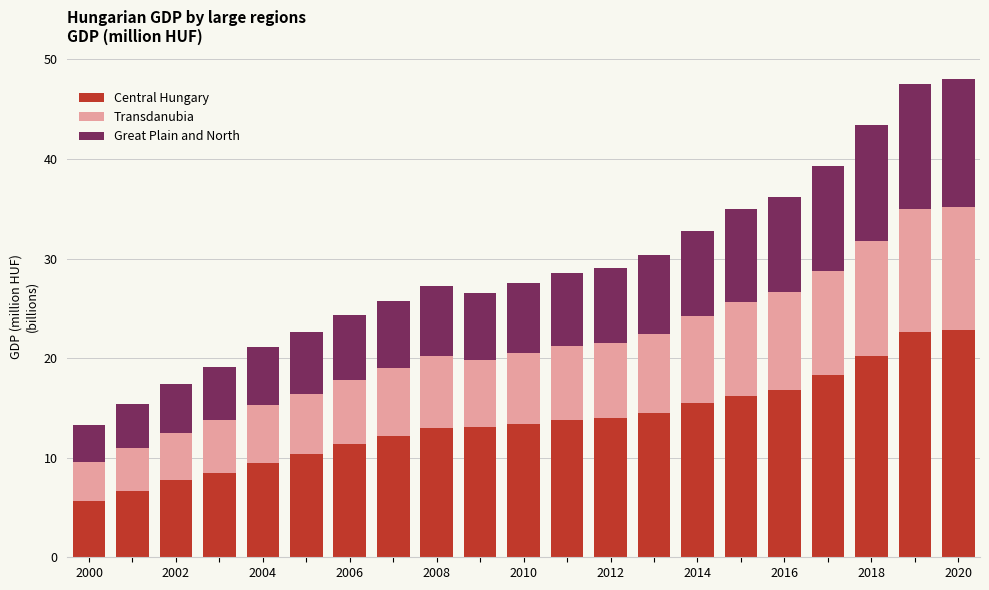

What is the lowest value of the Central Hungary series?

5.7